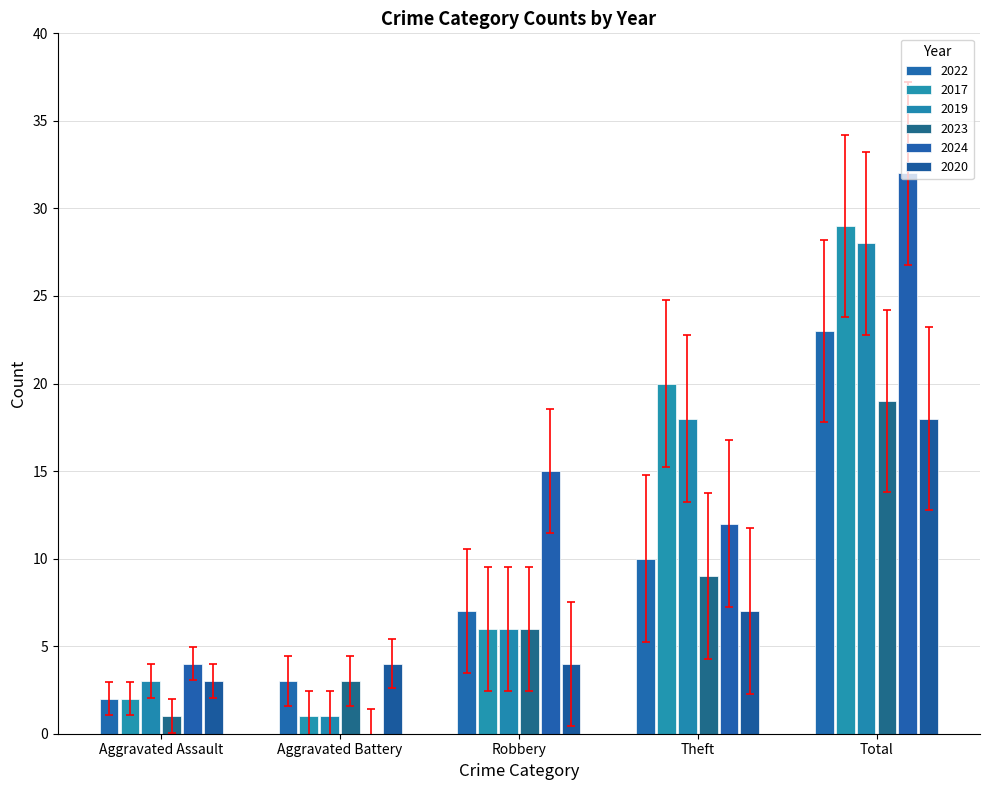

At which label does 2017 reach its minimum?

Aggravated Battery